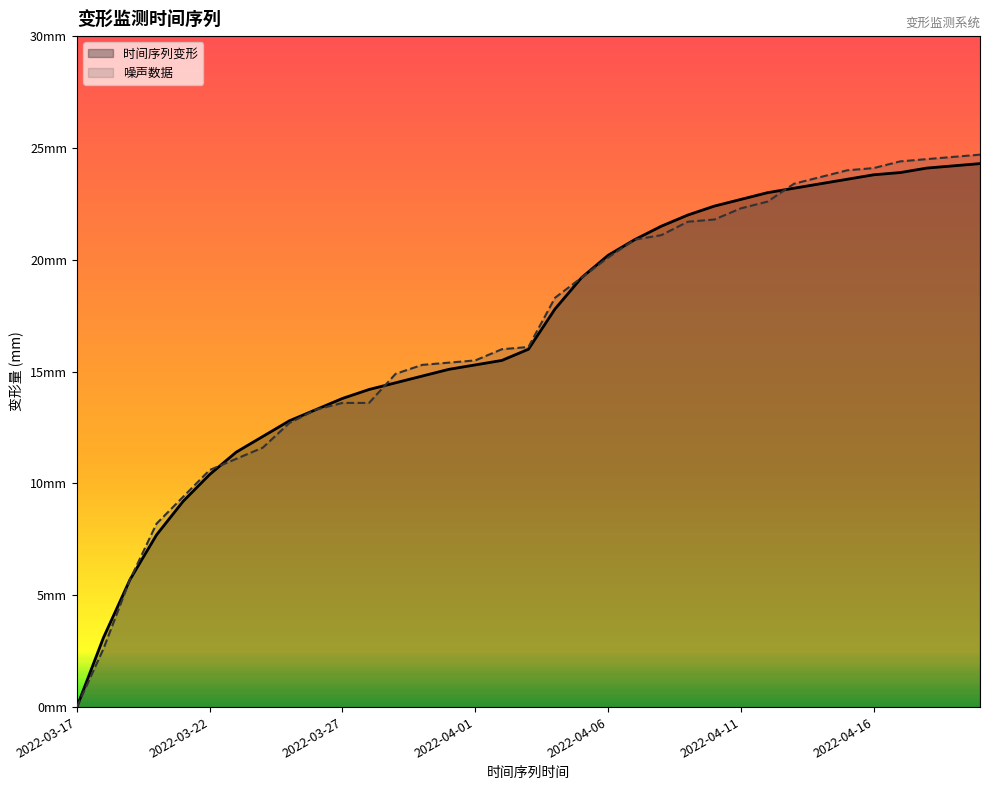

At which category does the chart reach its minimum across all series?

2022-03-17